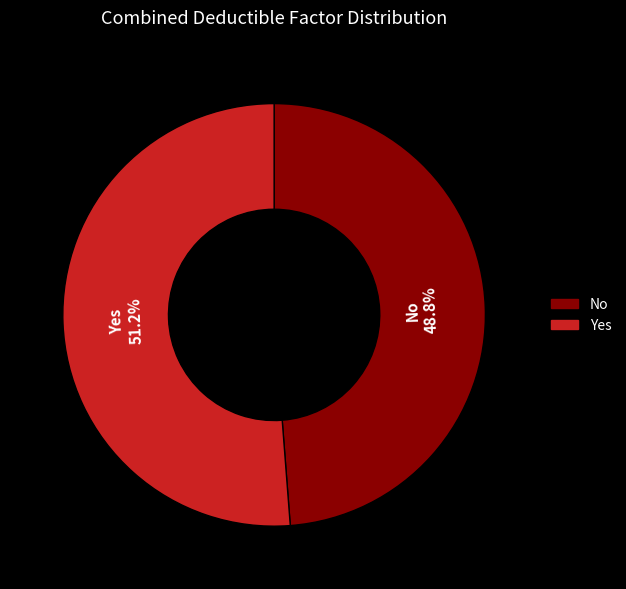

Which slice is the smallest?

No